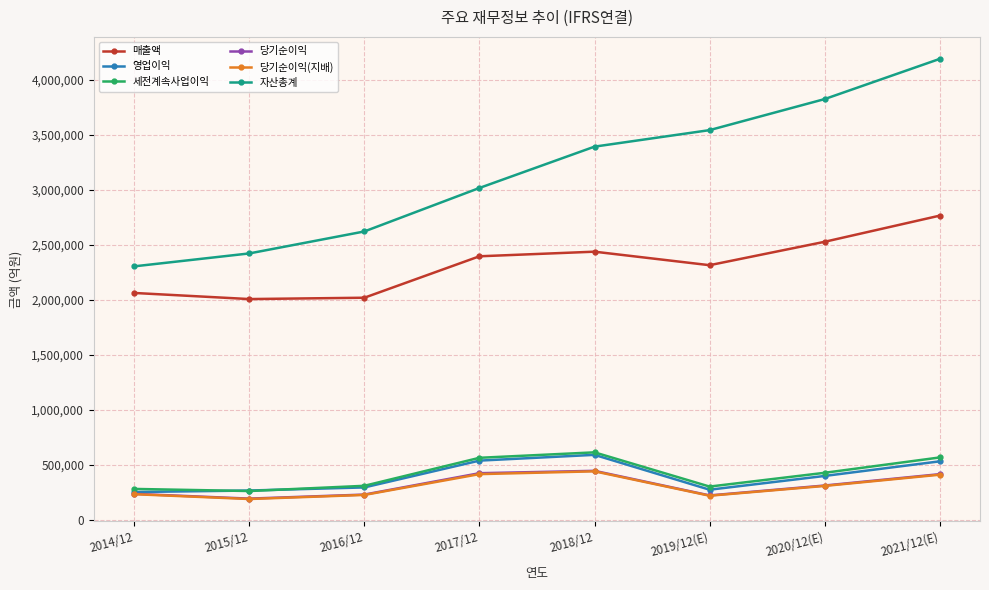

In 당기순이익, how many points are lower than both neighbors (excluding endpoints)?

2